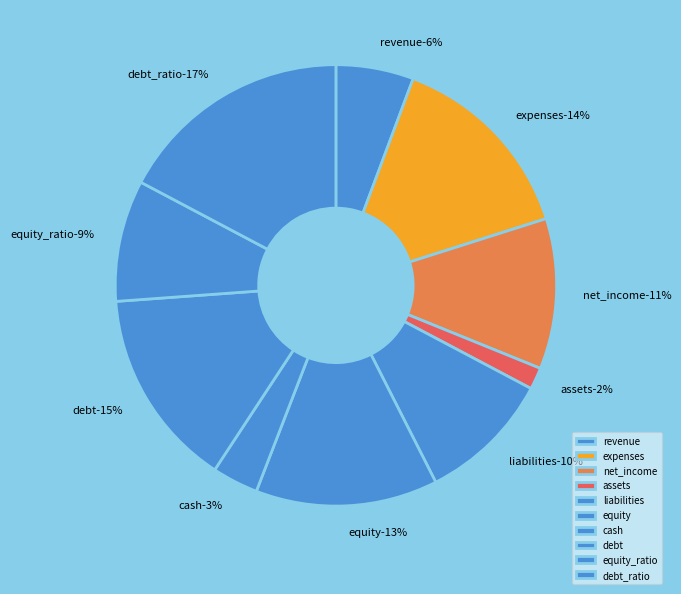

What percentage is the equity slice, to the nearest percent?

13%